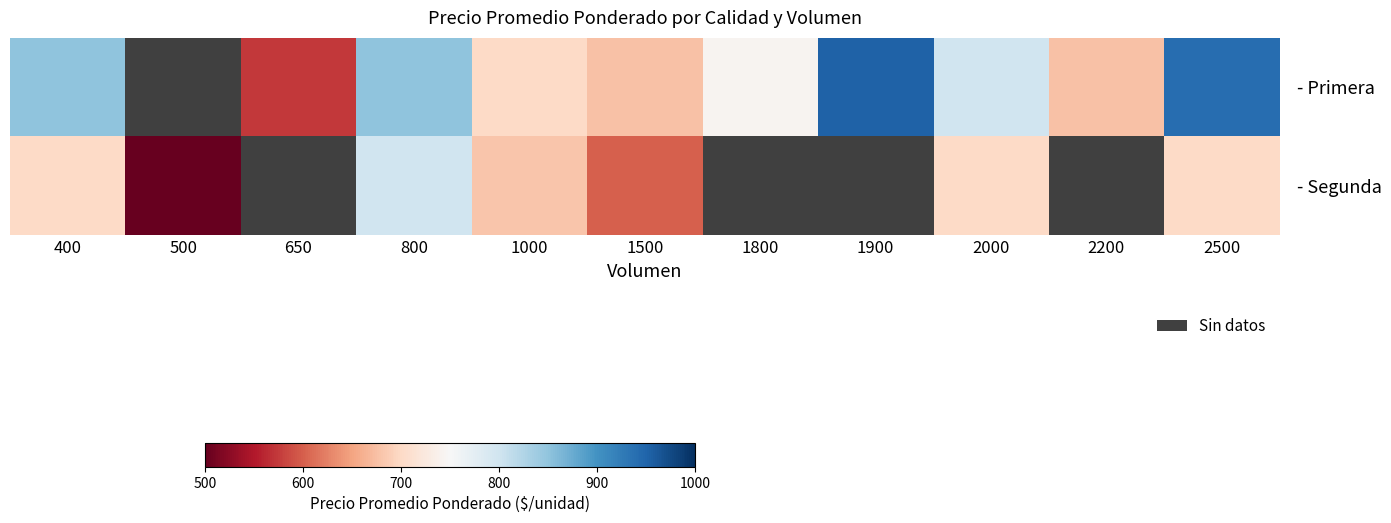

How many data points in - Primera are above 677?

7